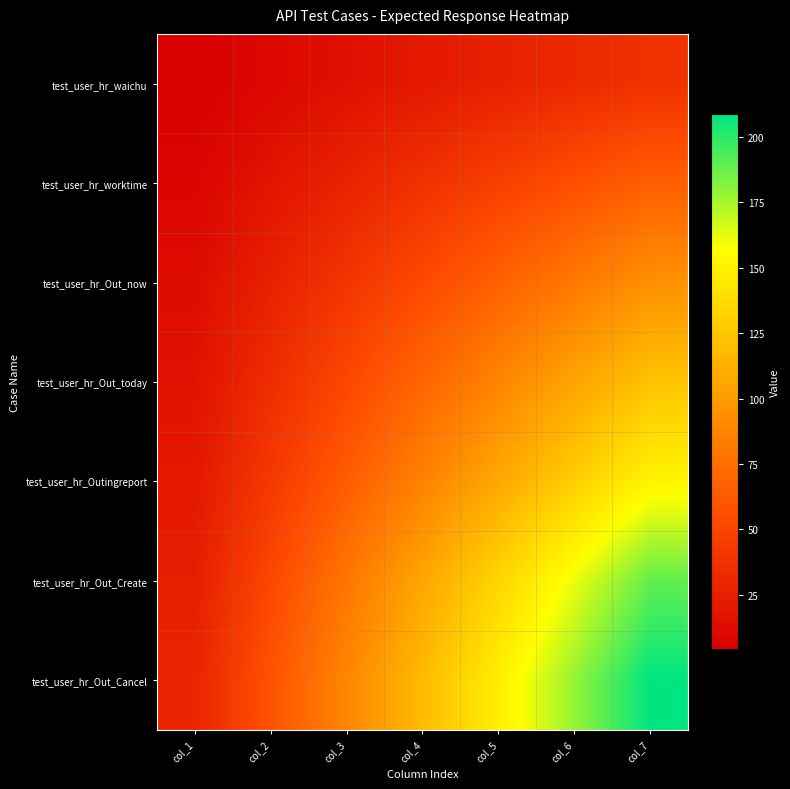

At how many categories does at least one series exceed 128?

3